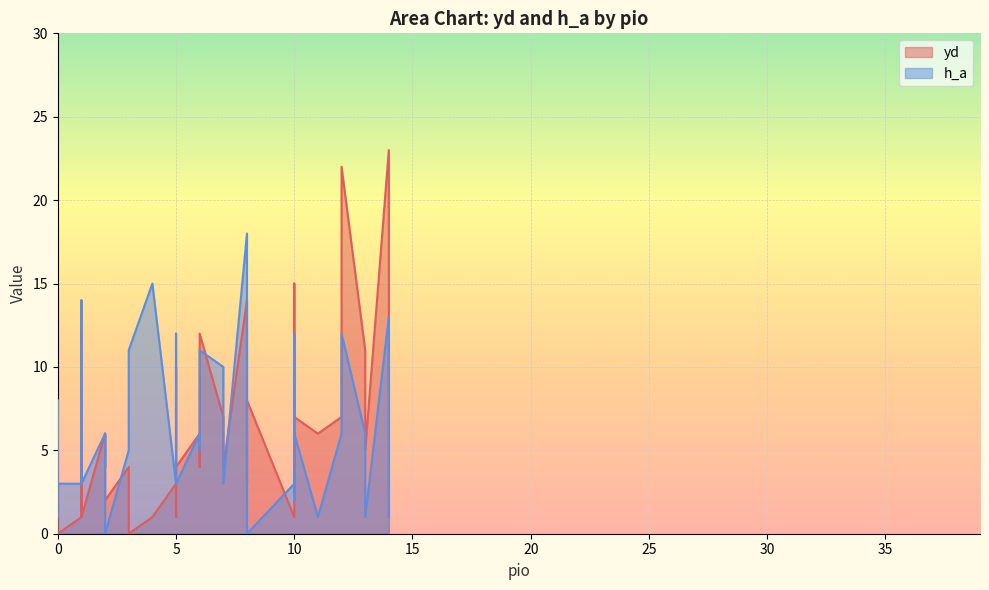

Which series changed the most between 0 and 7?

h_a